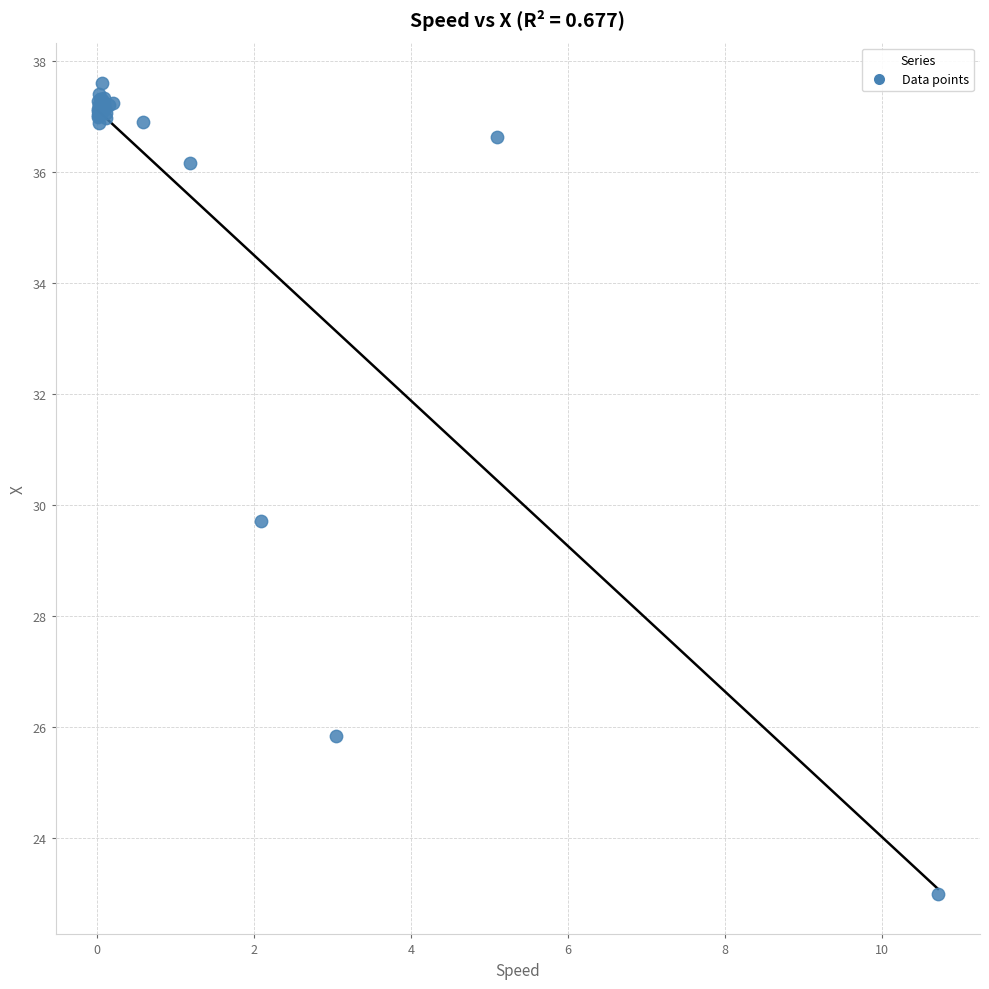

What Y value in the scatter plot is closest to 30?

29.7